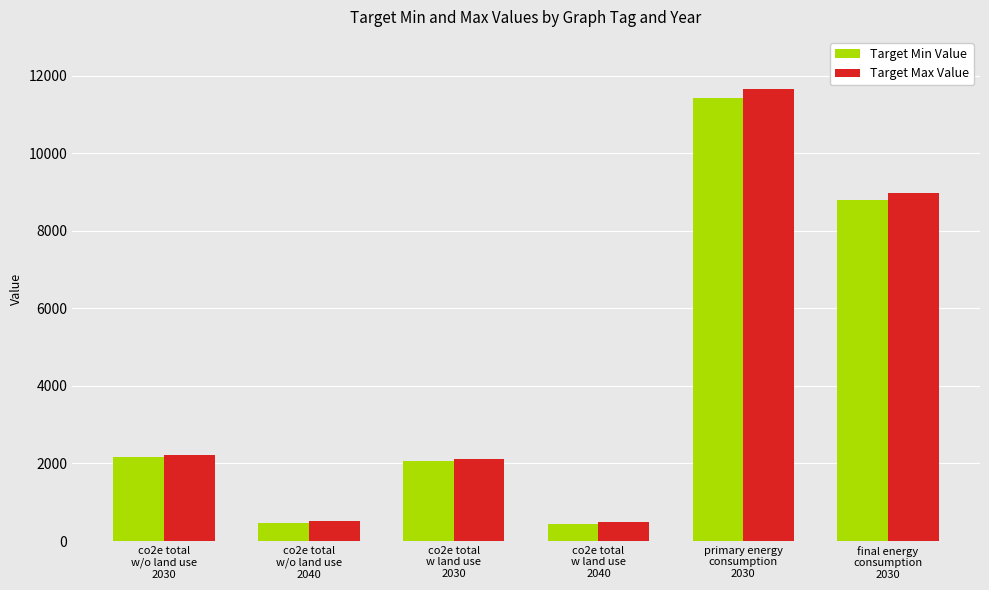

What is the sum of all Target Max Value values?

25933.6